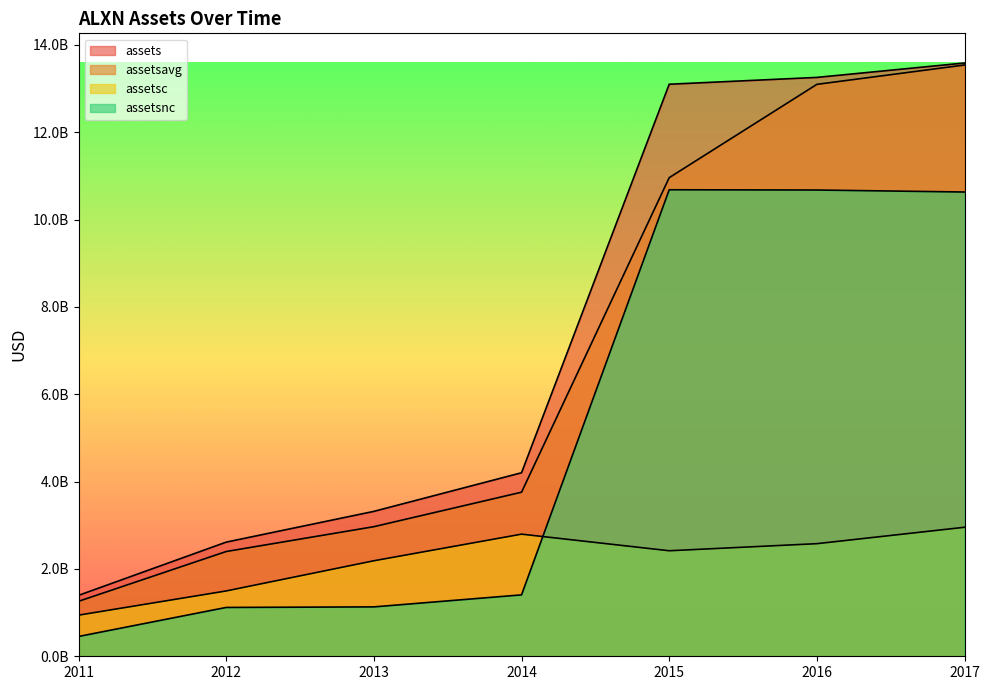

How many lines are shown in the chart?

4